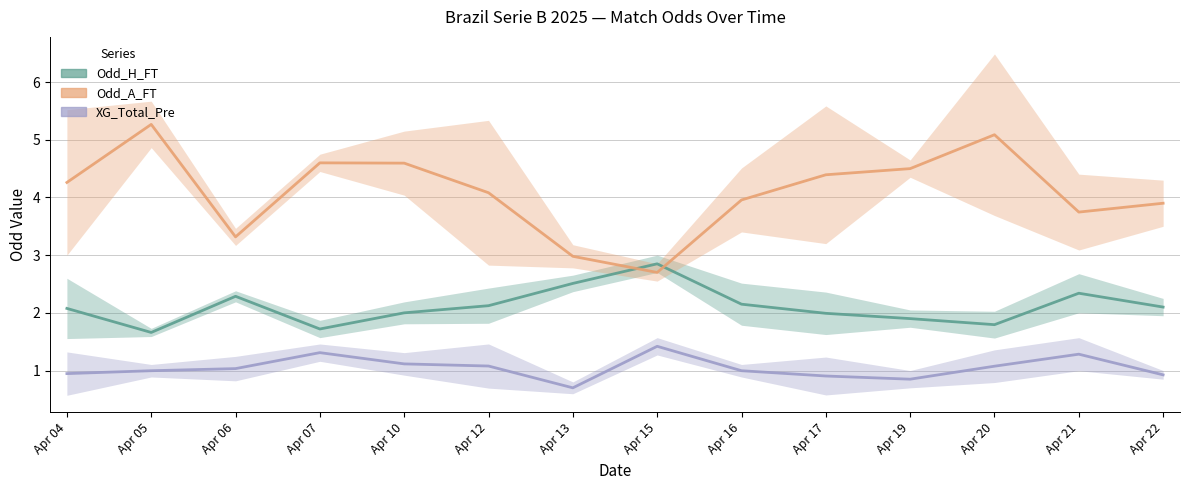

Where is the first local minimum for XG_Total_Pre?

Apr 13